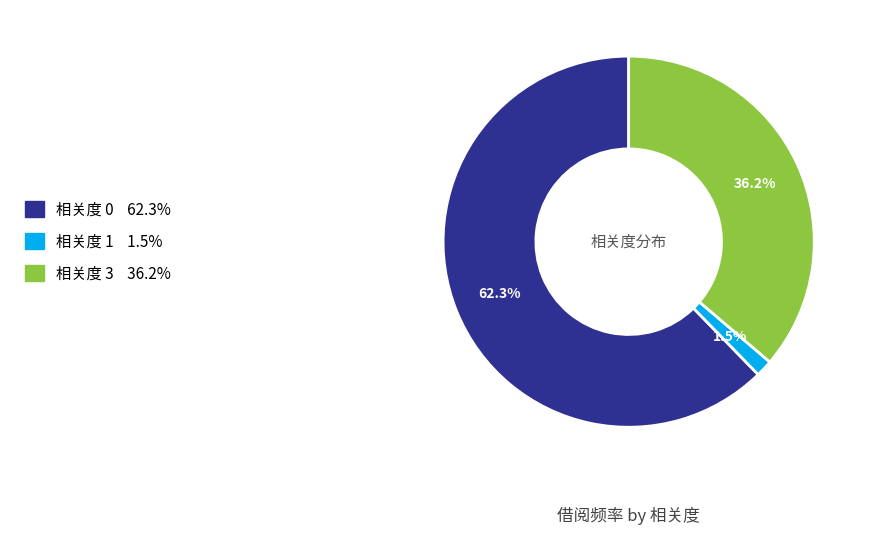

Does any single category account for the majority?

Yes